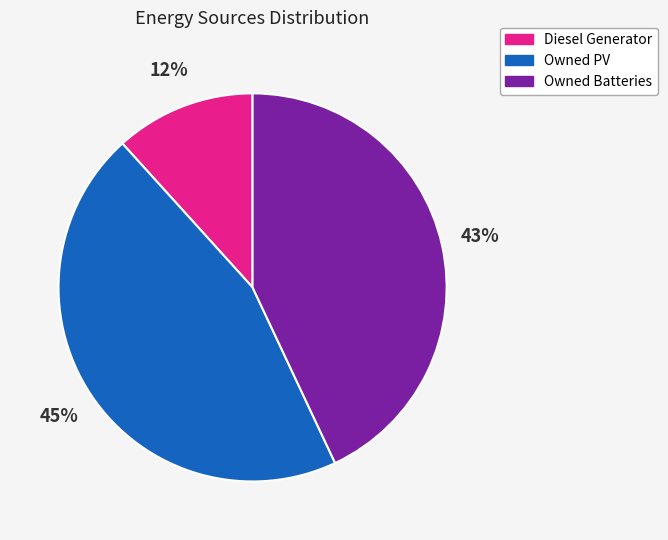

Combined, do Owned Batteries and Diesel Generator account for over 50%?

Yes